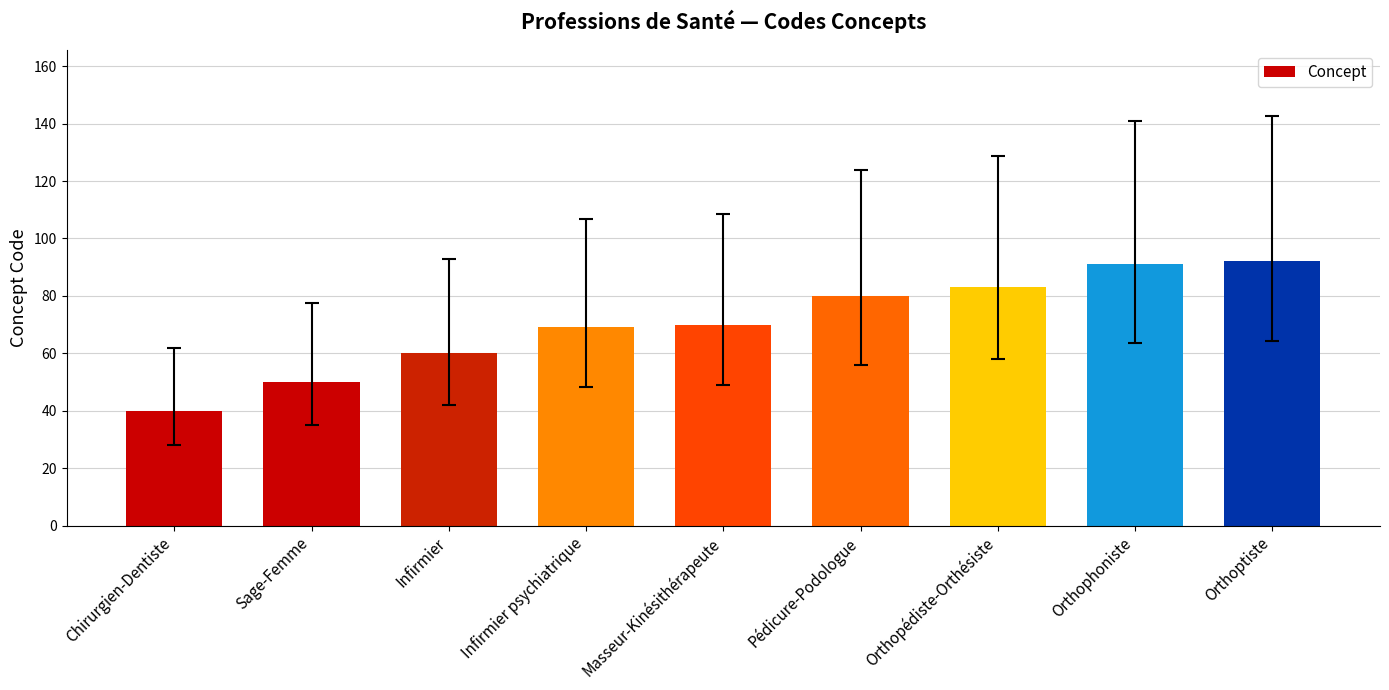

What is the value of the 9th bar from the left?

92